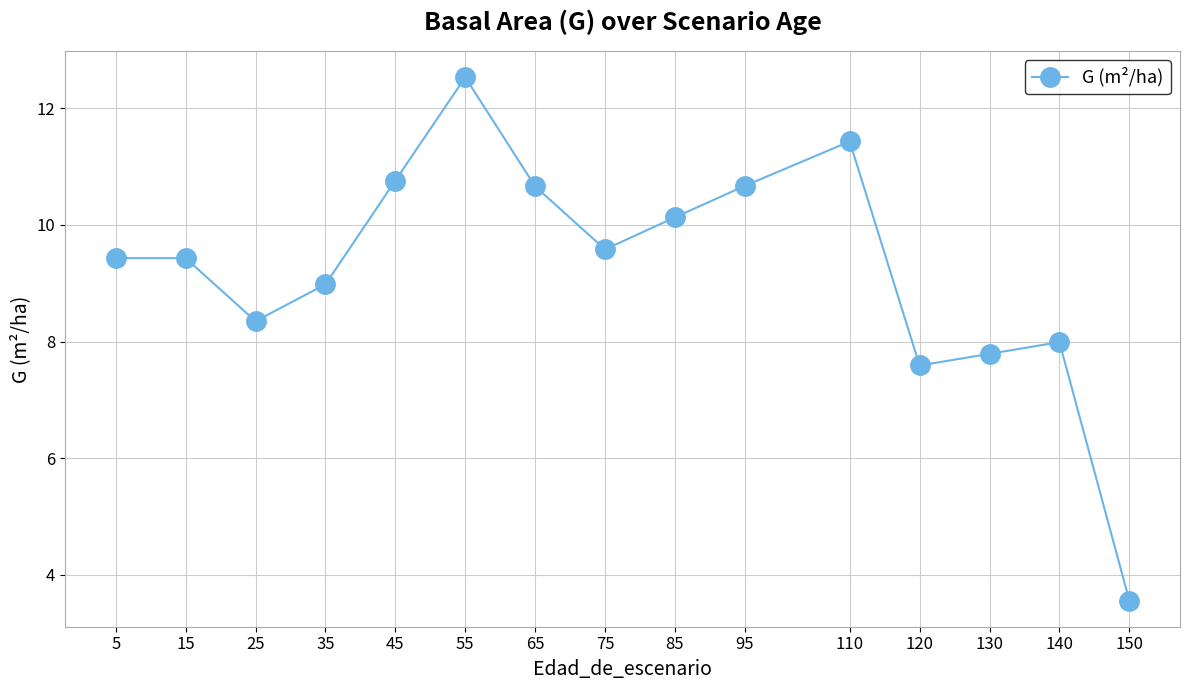

Which category has the lowest value across all series?

150